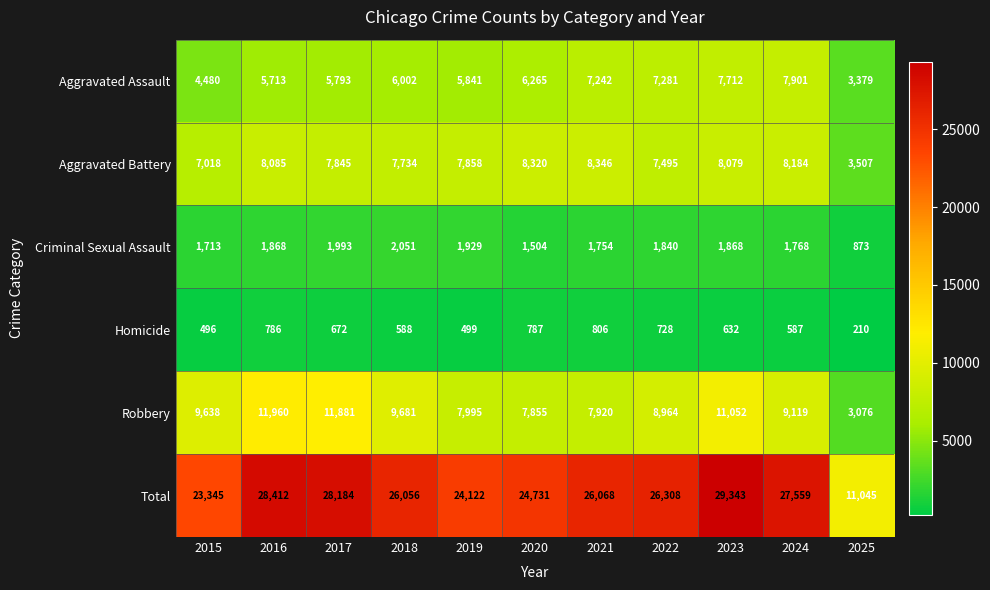

Which series changed the most between 2016 and 2022?

Robbery